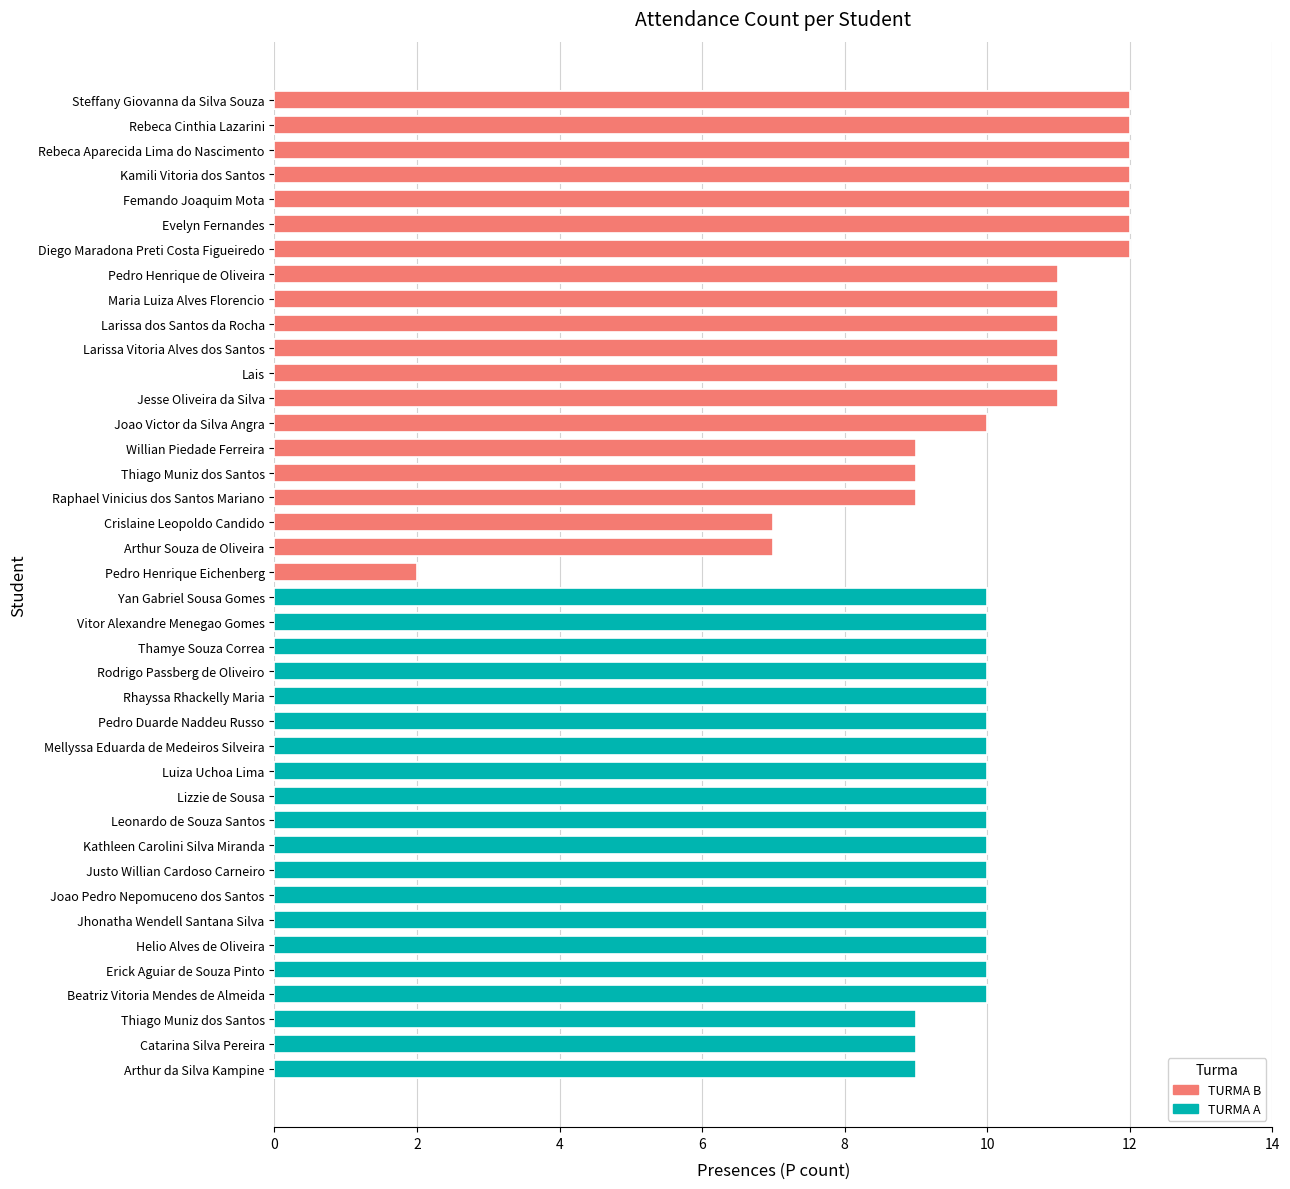

List the series in order of their overall mean, highest first.

TURMA B, TURMA A